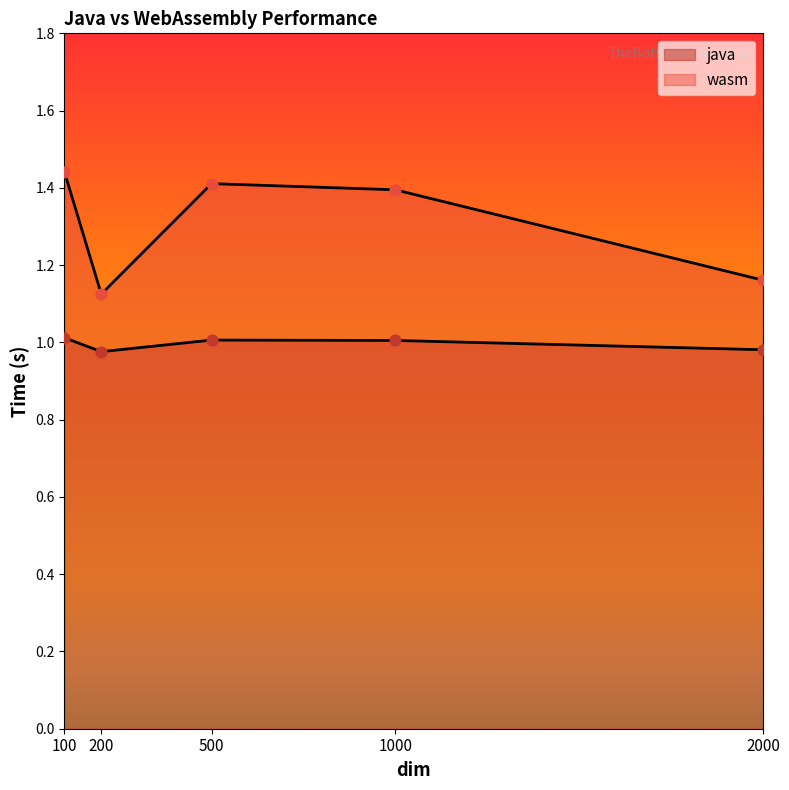

At how many categories does at least one series exceed 1?

5